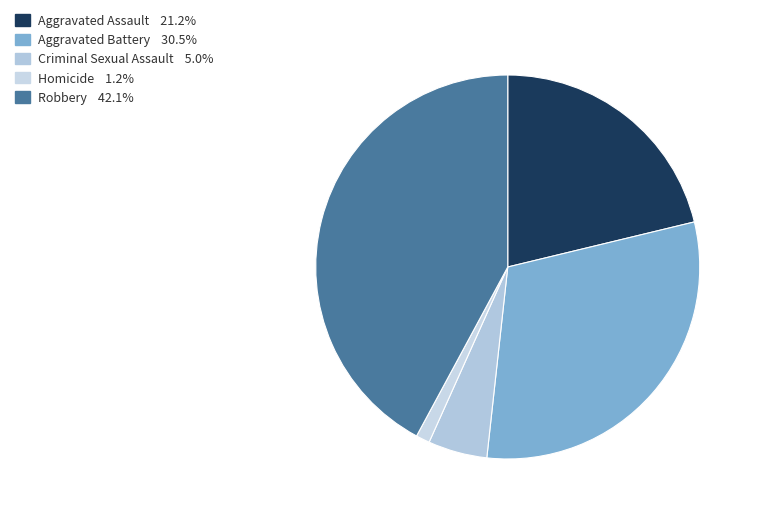

What percentage is the Robbery slice, to the nearest percent?

42%